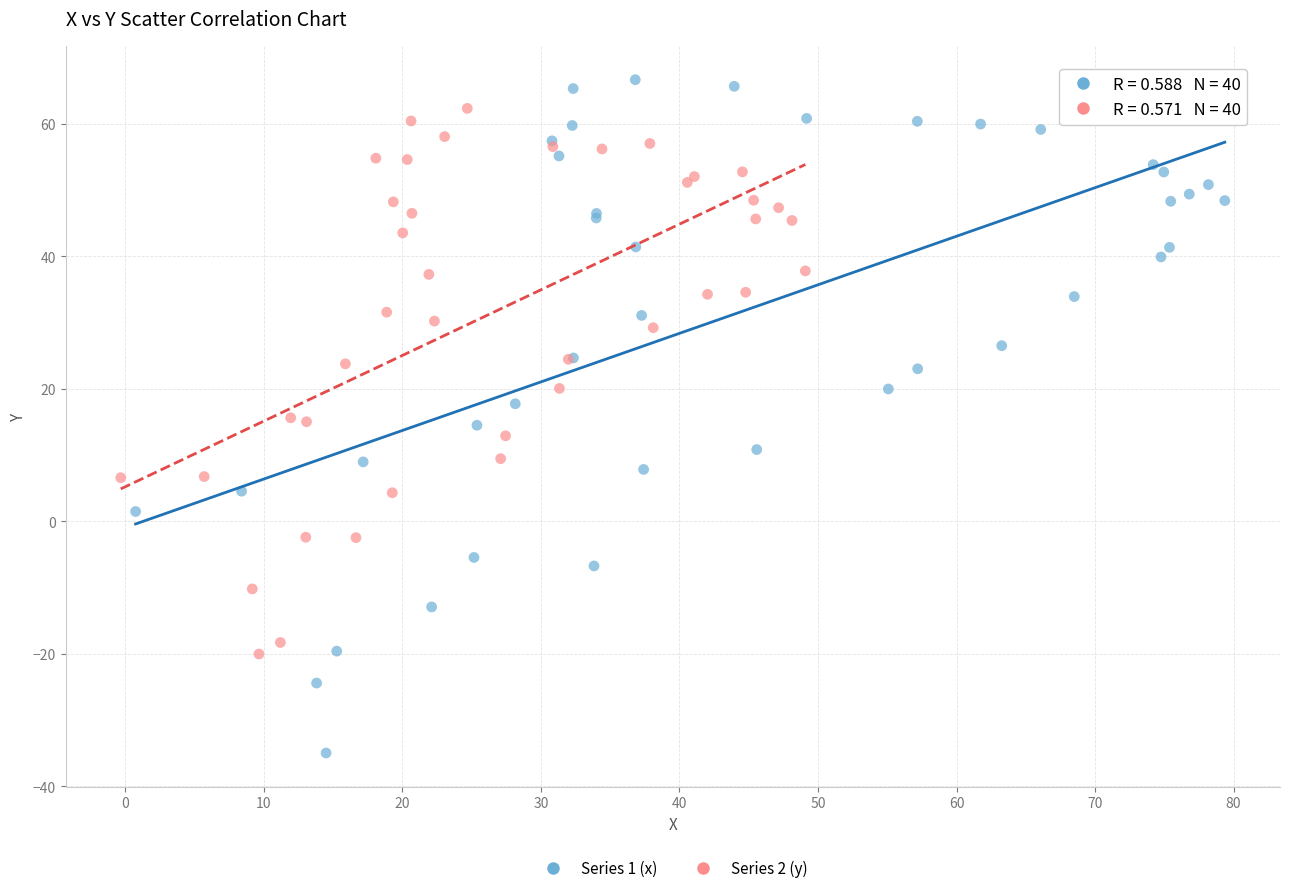

Which series contains the lowest Y value?

Series 1 (x)